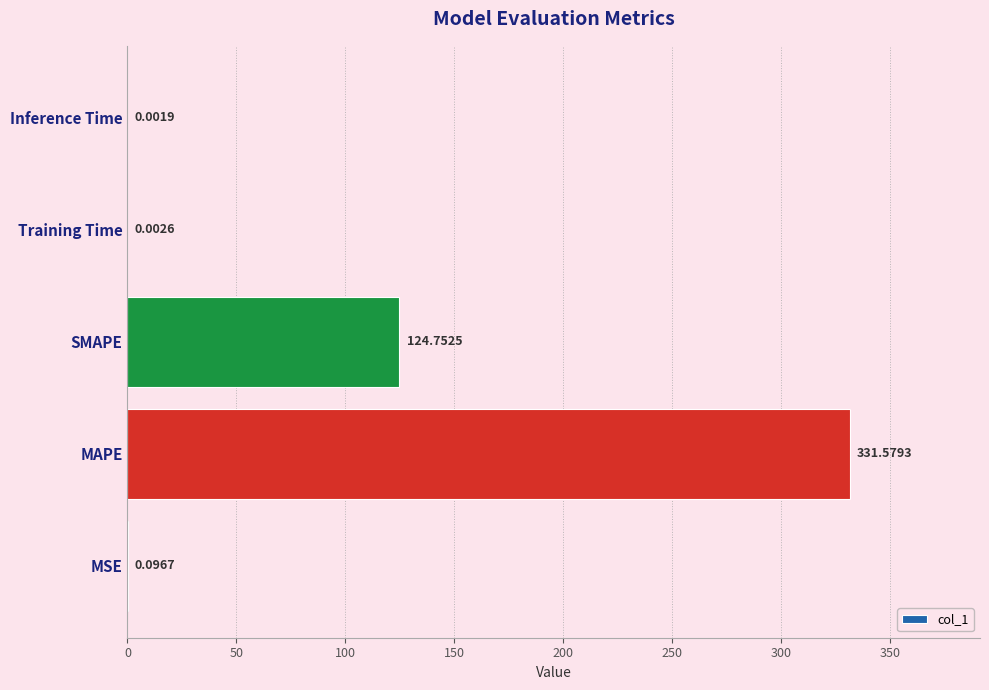

Which label corresponds to the largest value in the chart?

MAPE